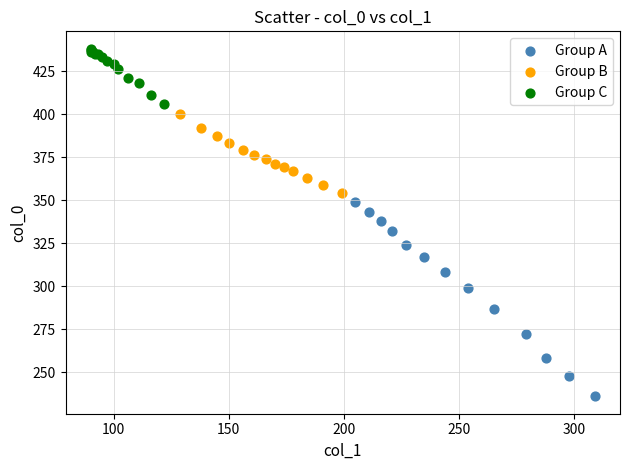

Which series has the largest Y range (max minus min)?

Group A